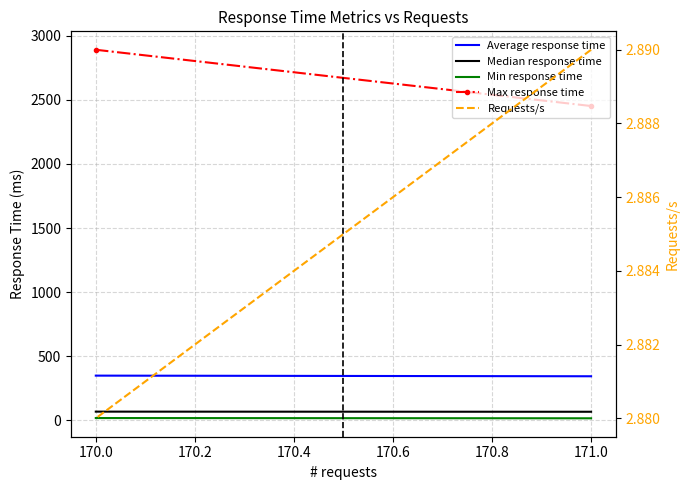

List the series in order of their peak value, highest first.

Max response time, Average response time, Median response time, Min response time, Requests/s